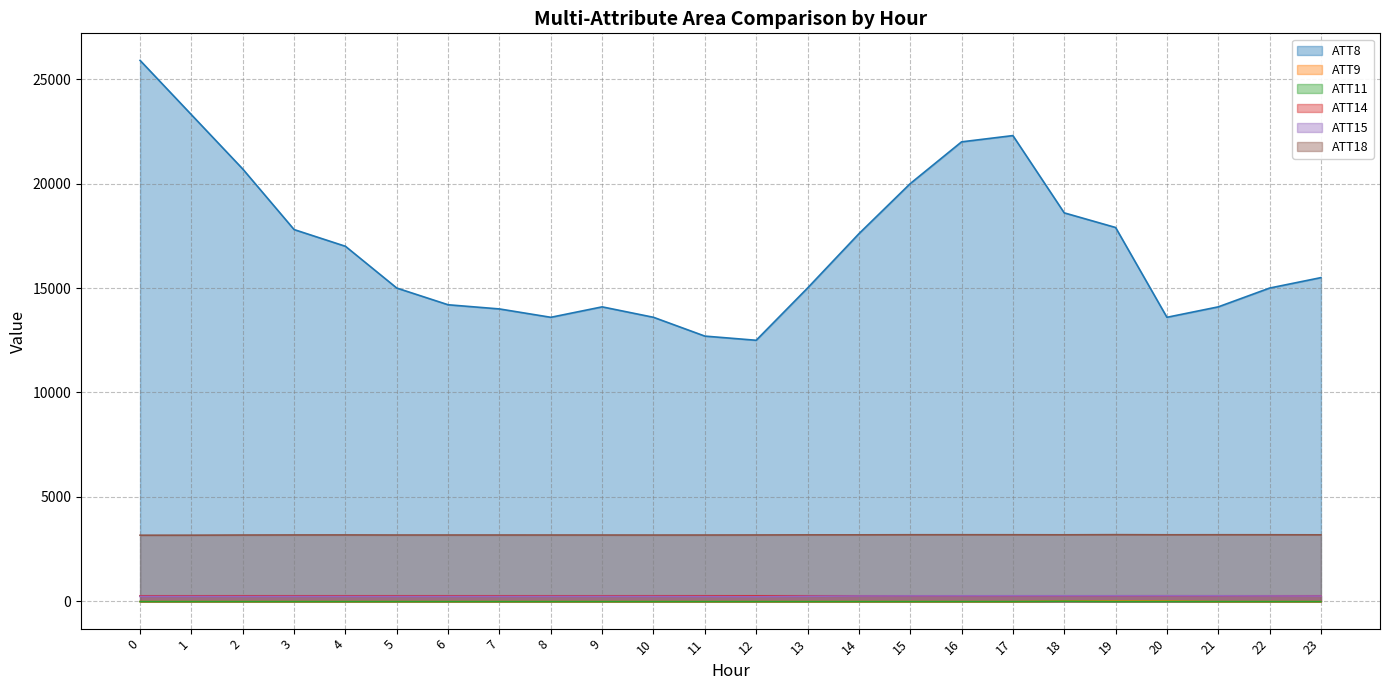

In ATT11, how many points are lower than both neighbors (excluding endpoints)?

1